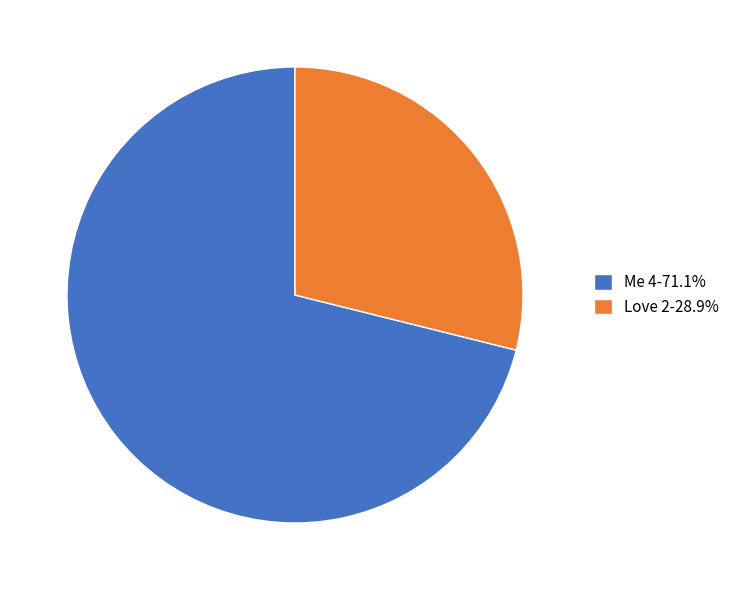

The Me 4 slice represents 71% of the pie. True or false?

True